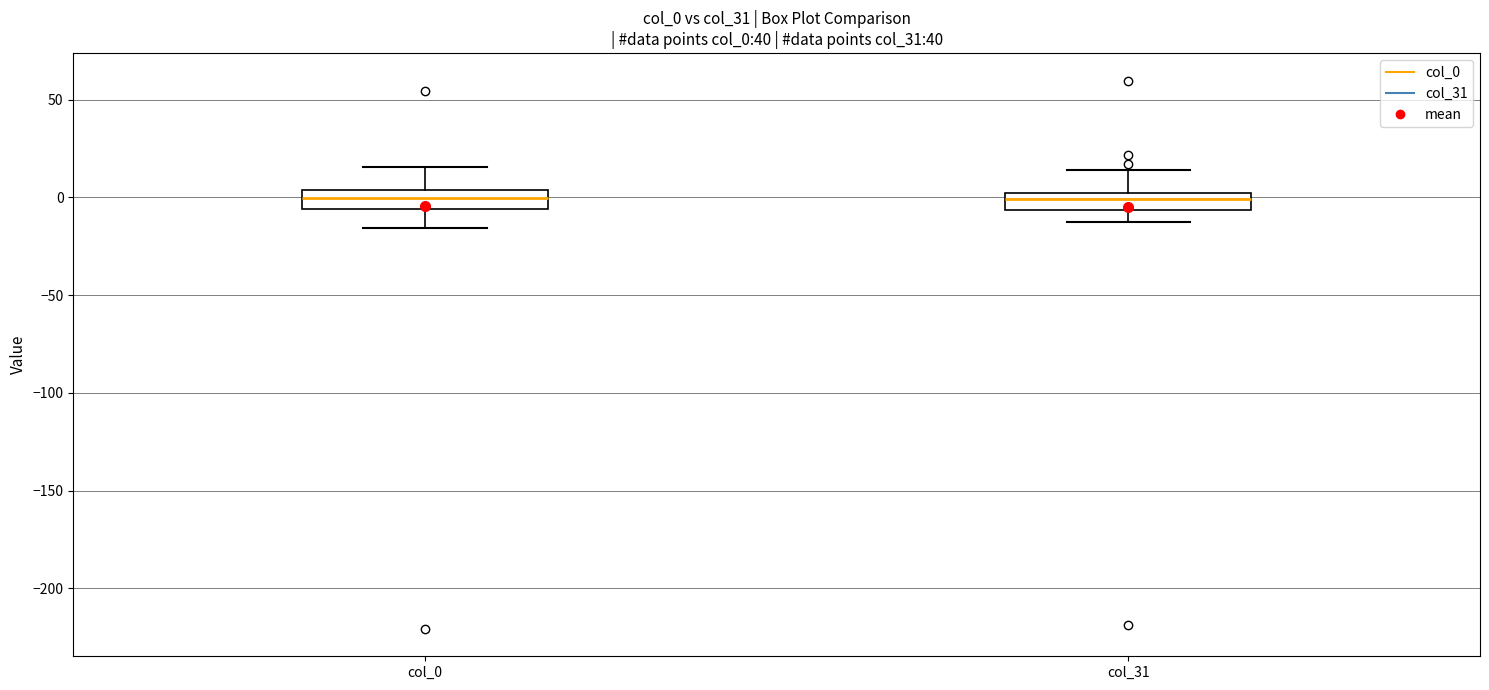

Where is the upper edge of the box for col_31 on the y-axis? The values are not printed on the chart, so give them approximately, as read against the axis.

0